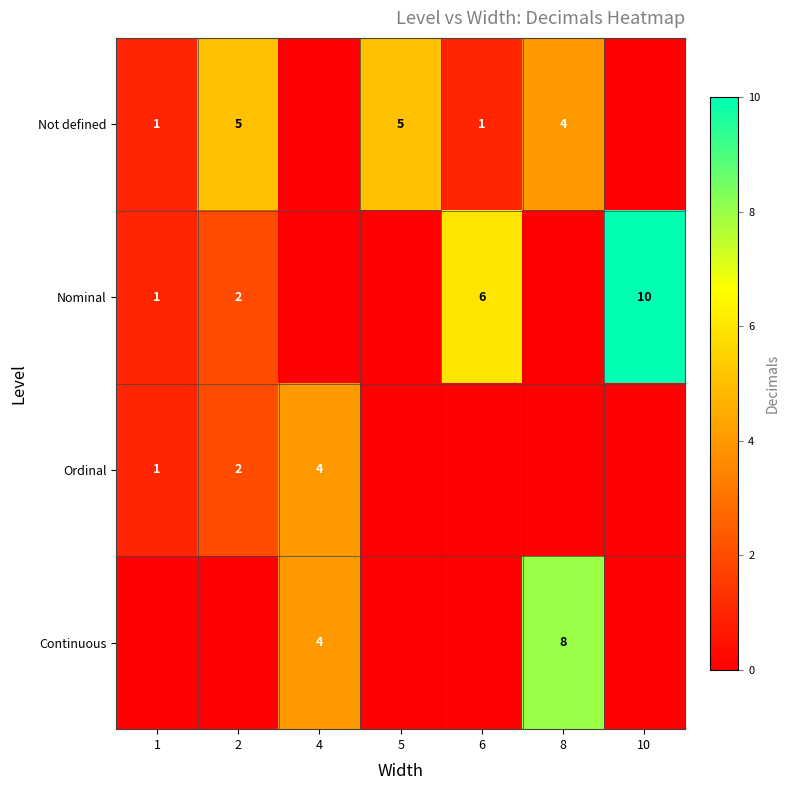

What is the total value across all series at 10?

10